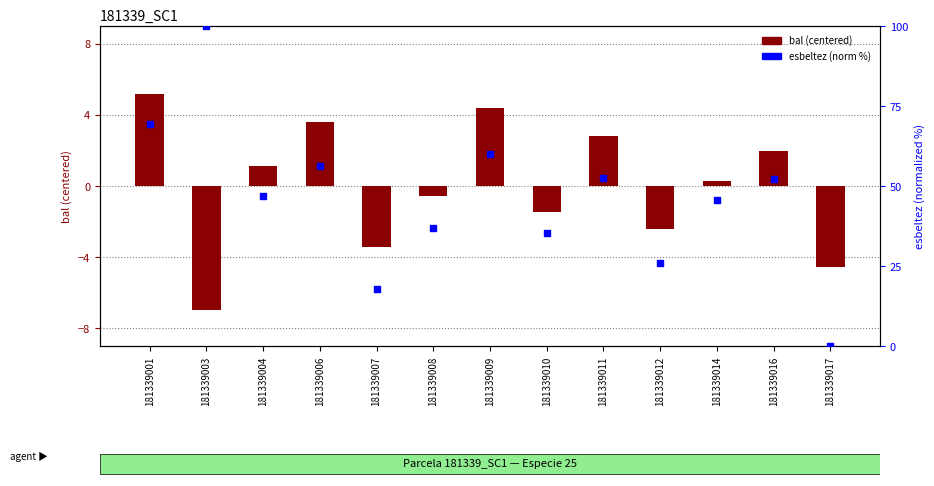

Which series has the largest total across all categories?

esbeltez (norm)